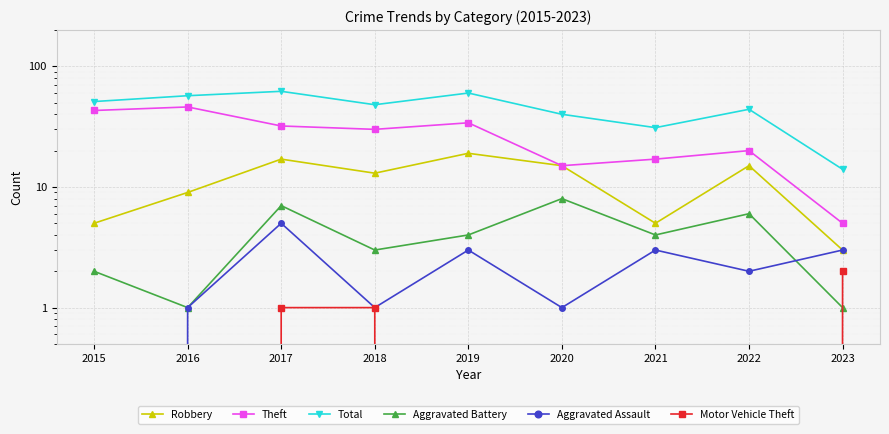

Is the value of Total at 2018 greater than the value of Robbery at 2020?

Yes